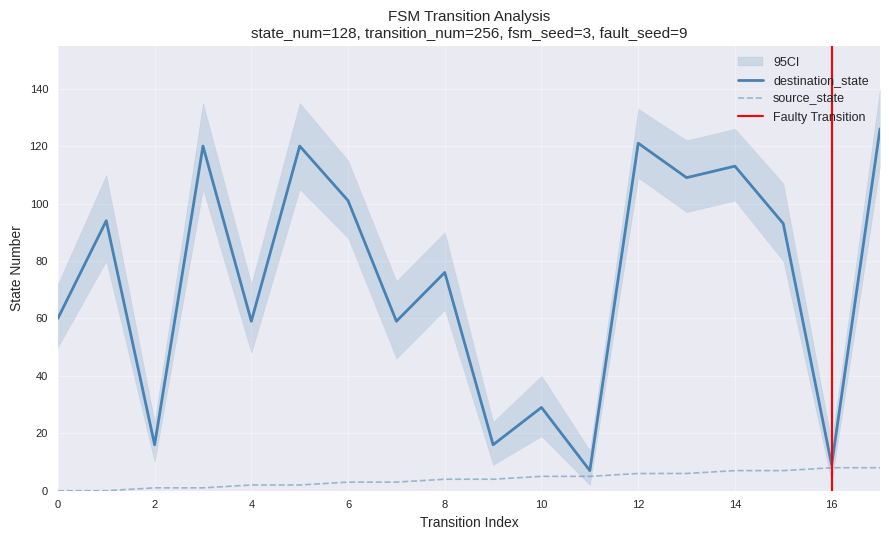

At 16, list the series in order from largest to smallest.

destination_state, source_state